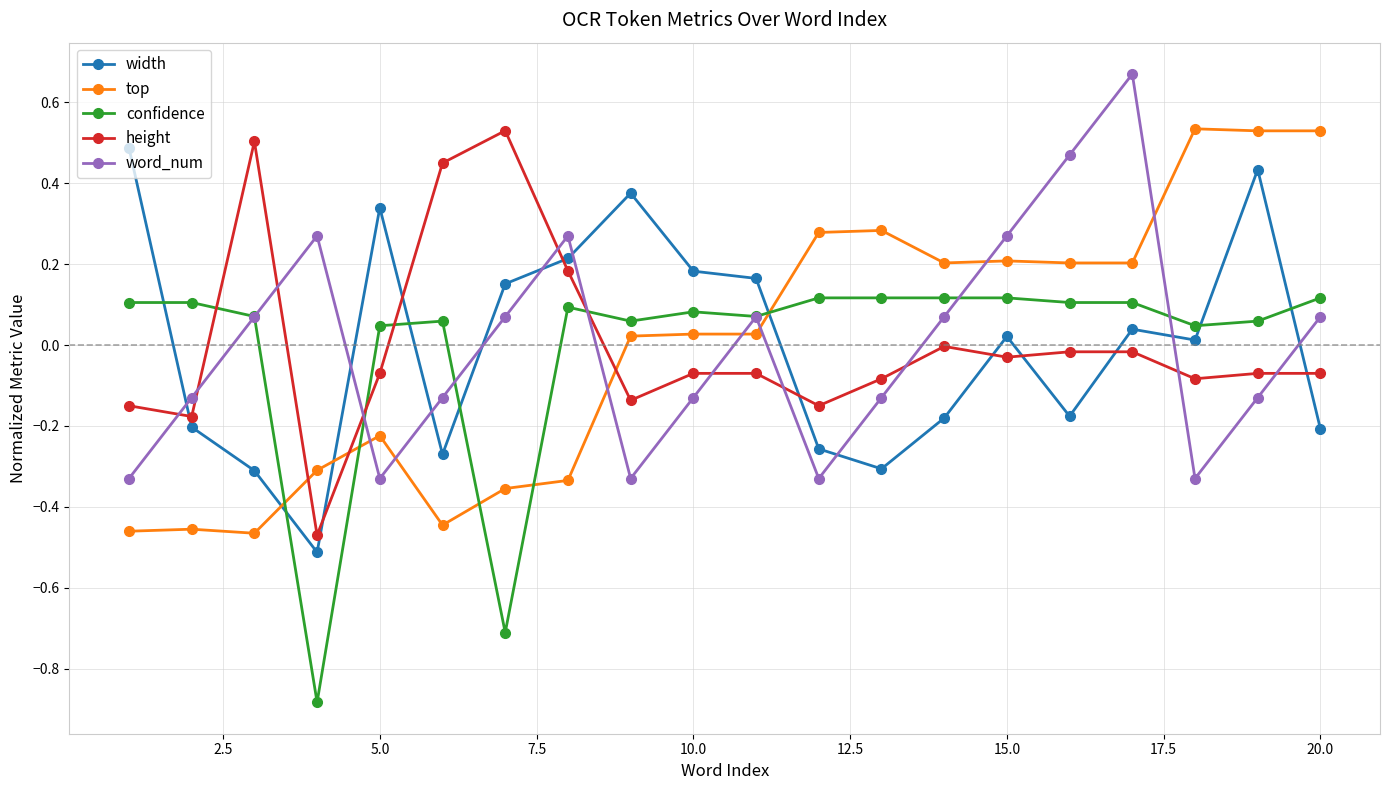

How many categories are shown in the chart?

20